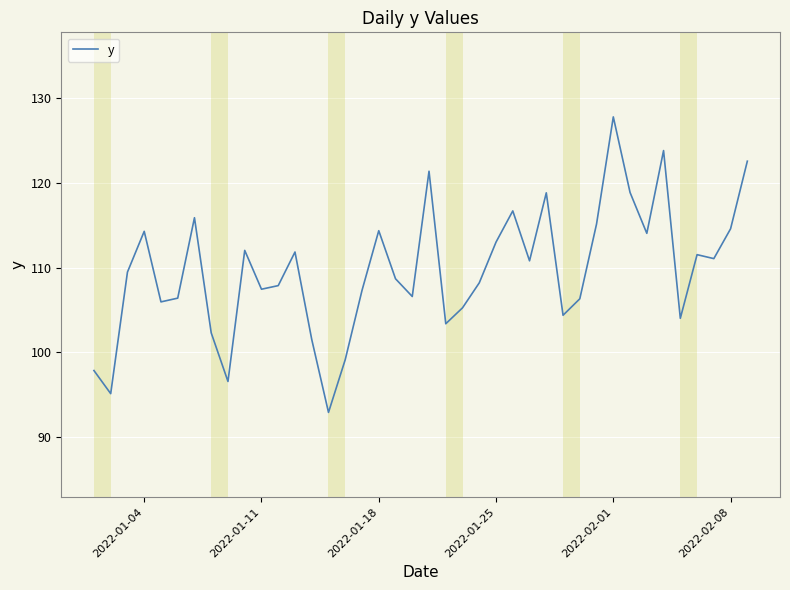

What is the maximum value shown in the chart?

127.8